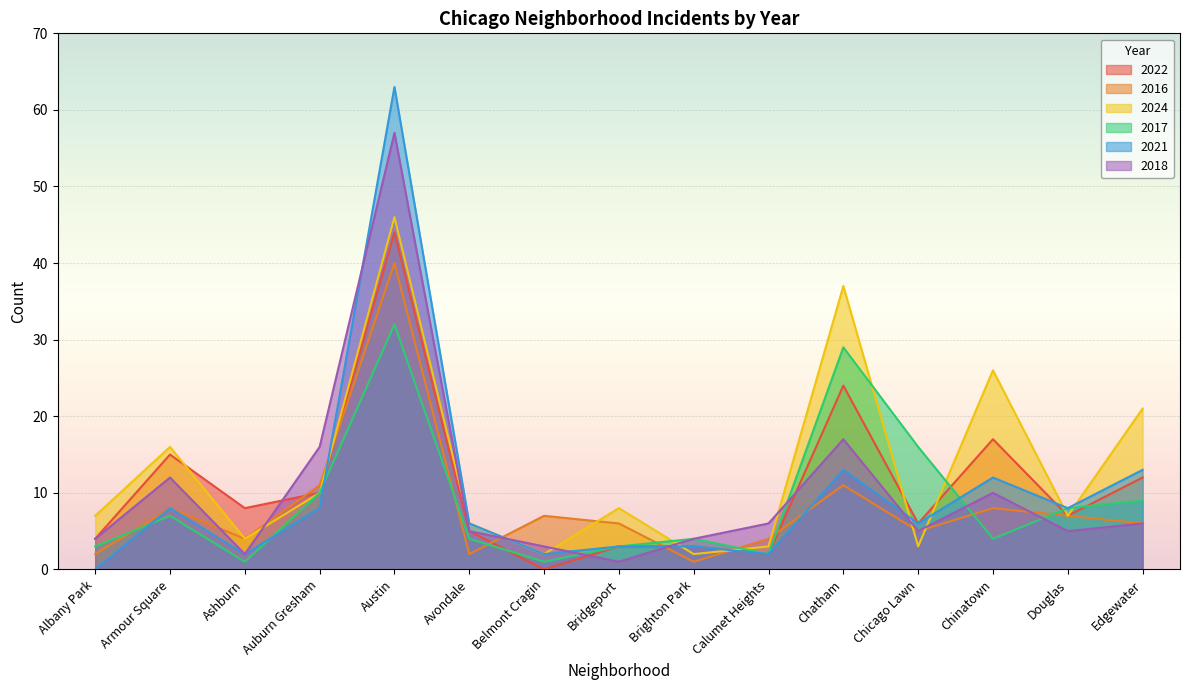

Where do 2022 and 2016 first cross each other?

Ashburn and Auburn Gresham